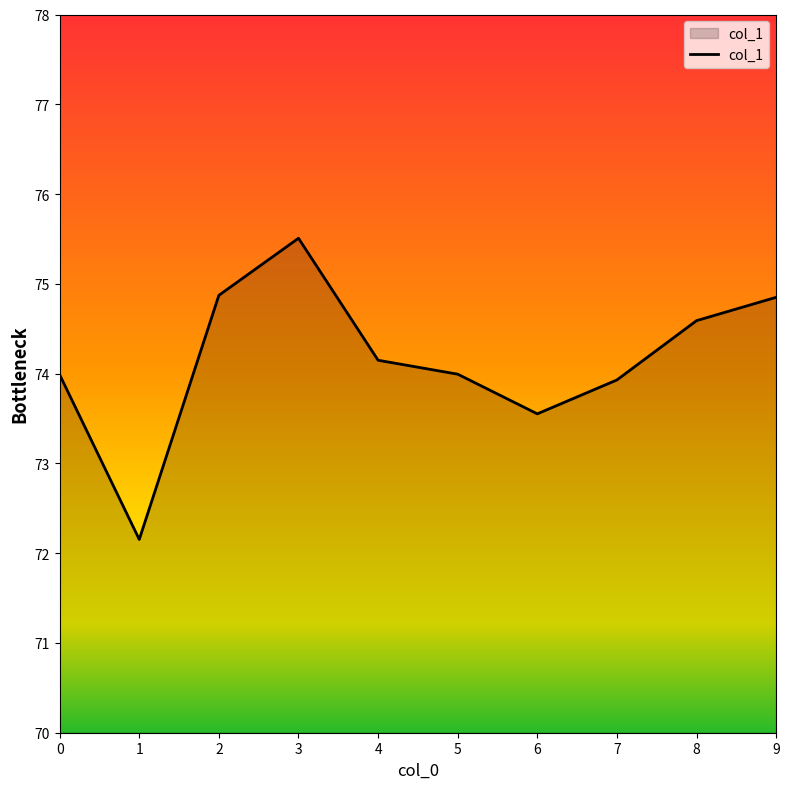

What is the sum of the values at 1 and 6?

145.7